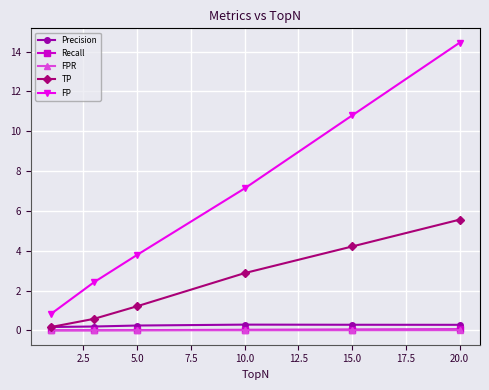

What is the average value of the TP series?

2.4